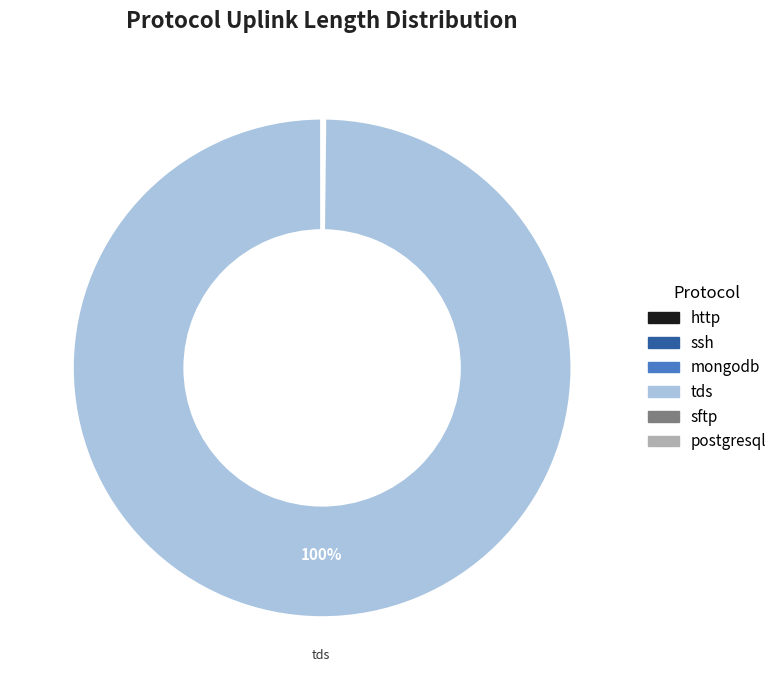

To the nearest percent, what portion does tds represent?

100%